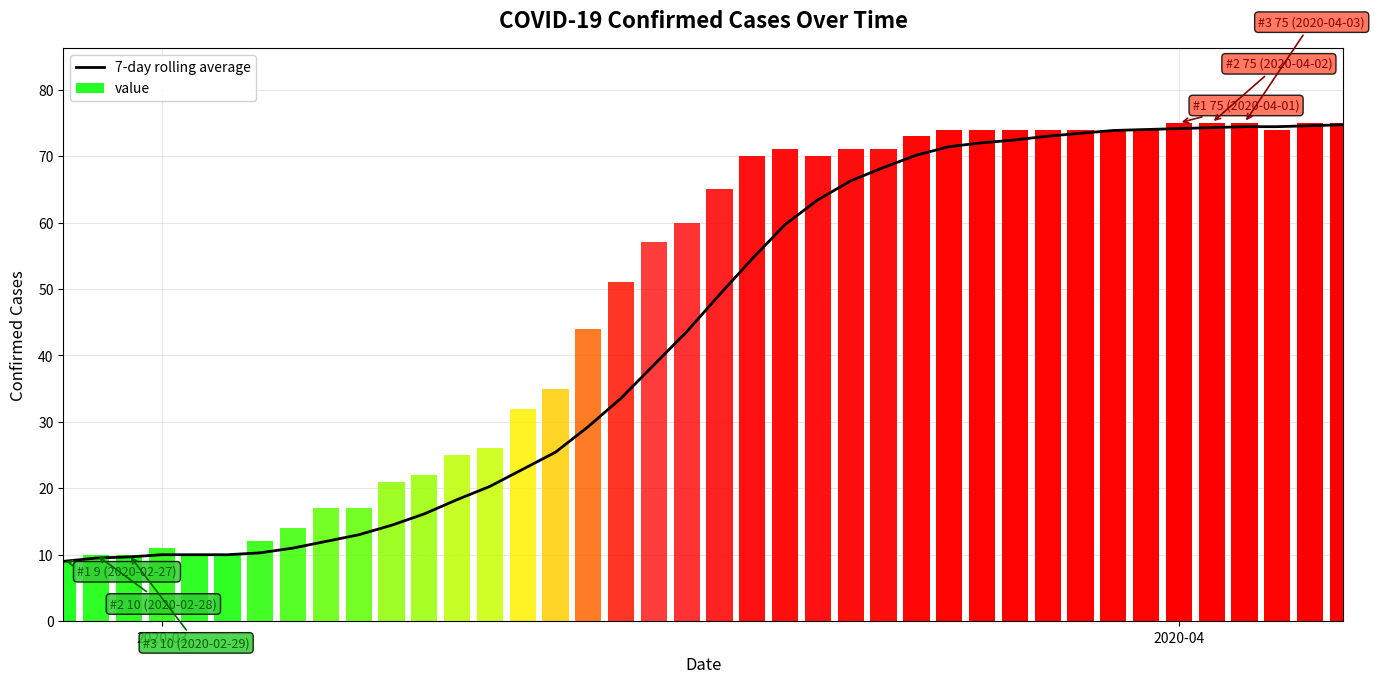

Reading left to right, list all the values displayed in this chart.

9.0	9.5	9.7	10.0	10.0	10.0	10.3	11.0	12.0	13.0	14.4	16.1	18.3	20.3	22.9	25.4	29.3	33.6	38.6	43.6	49.1	54.6	59.7	63.4	66.3	68.3	70.1	71.4	72.0	72.4	73.0	73.4	73.9	74.0	74.1	74.3	74.4	74.4	74.6	74.7